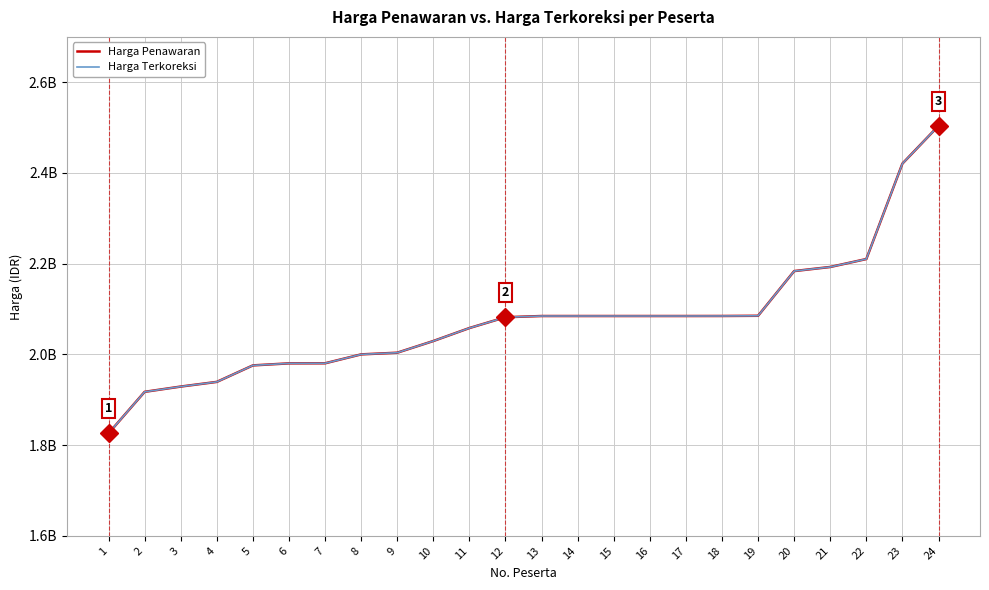

Reading right to left, what are all the values shown in this chart?

Harga Penawaran: 24=2503873841.8	23=2420652435.6	22=2210228508.5	21=2192710116.0	20=2183669406.9	19=2085109760.1	18=2084653604.1	17=2084578056.6	16=2084577854.5	15=2084577854.5	14=2084577854.5	13=2084576658.9	12=2081937581.3	11=2058058000.0	10=2029450909.0	9=2003691443.3	8=2000000000.0	7=1980348952.1	6=1980214455.0	5=1975717222.4	4=1939336157.3	3=1929044277.8	2=1917426455.6	1=1825883400.0
Harga Terkoreksi: 24=2503873841.8	23=2420652435.6	22=2210228508.5	21=2192710116.0	20=2183669406.9	19=2085109760.1	18=2084653604.1	17=2084578056.6	16=2084577854.5	15=2084577854.5	14=2084577854.5	13=2084576658.9	12=2081937581.3	11=2058058000.0	10=2029450909.0	9=2003691443.3	8=2000000000.0	7=1980348952.1	6=1980214455.0	5=1975717222.4	4=1939336157.3	3=1929044277.8	2=1917426455.6	1=1825883400.0